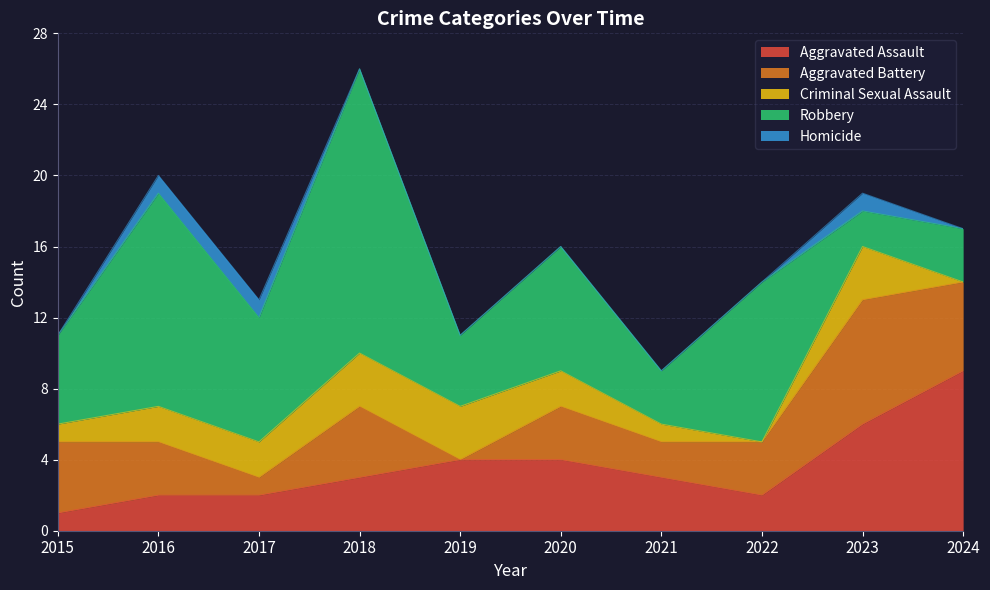

Is it true that Robbery equals 3 at 2023?

False